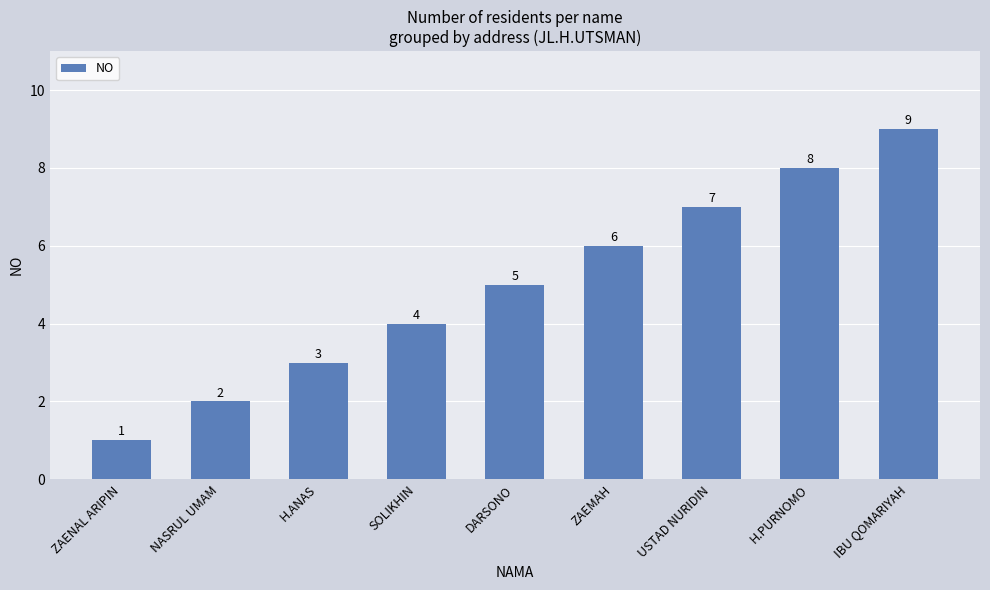

How many distinct data groups are displayed?

1